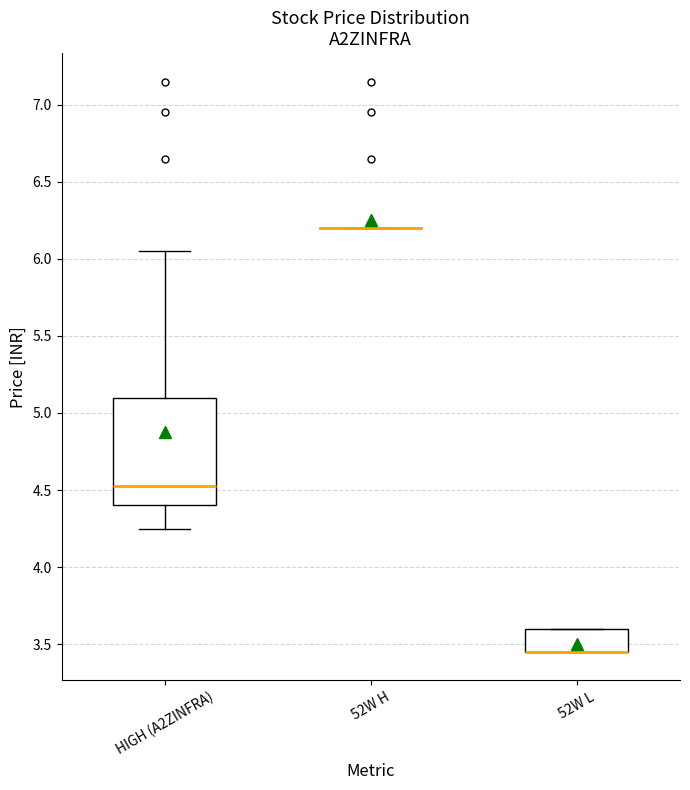

Which box is the tallest, from its lower edge to its upper edge?

HIGH (A2ZINFRA)